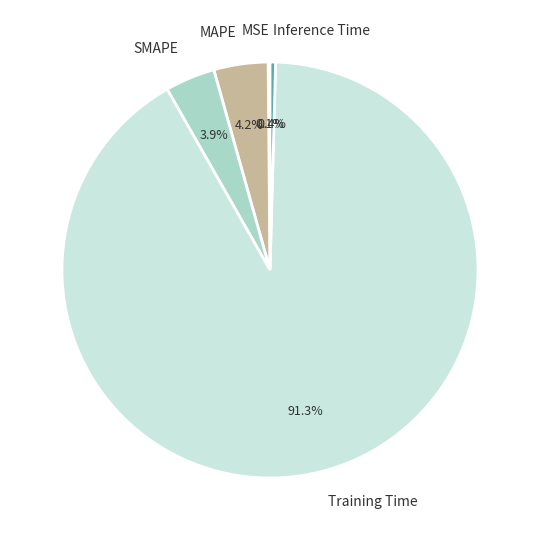

Which category has the biggest portion of the pie?

Training Time